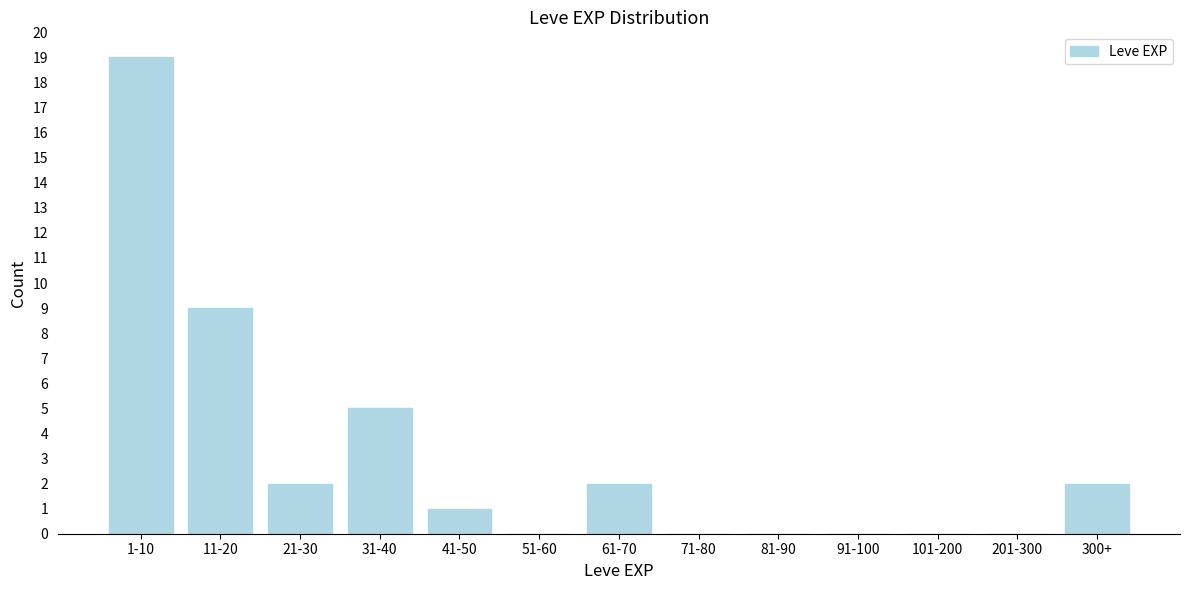

Reading left to right, extract all data points from this chart.

1-10=19	11-20=9	21-30=2	31-40=5	41-50=1	51-60=0	61-70=2	71-80=0	81-90=0	91-100=0	101-200=0	201-300=0	300+=2